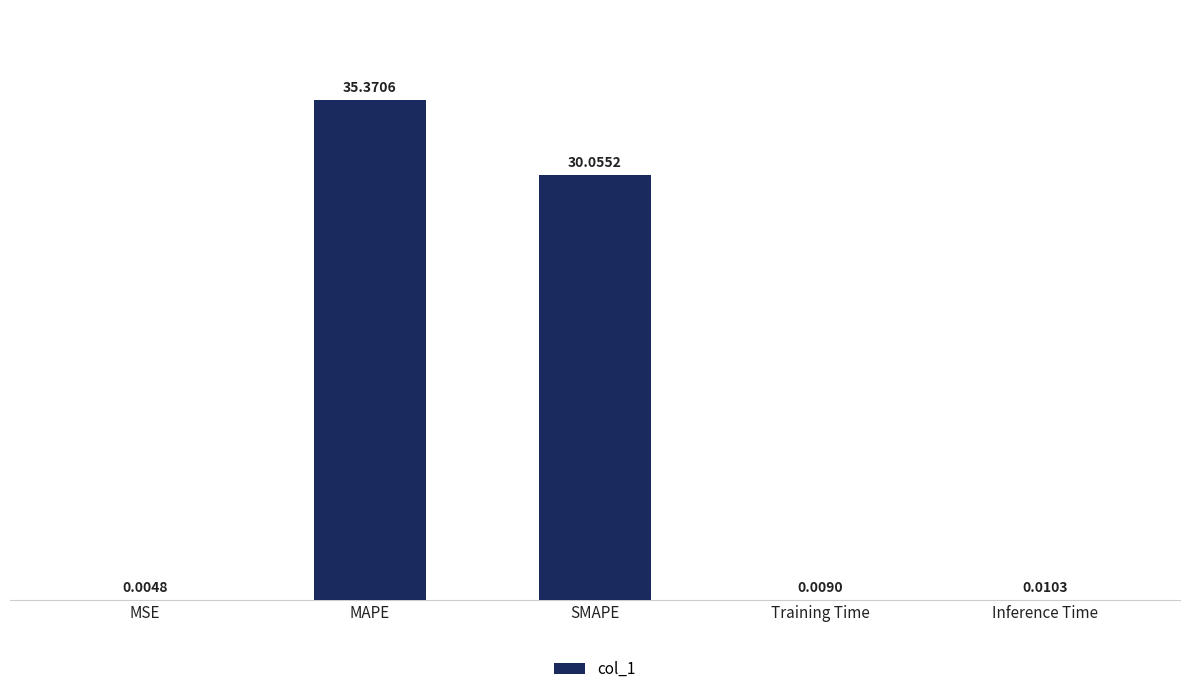

What is the change in value from MSE to MAPE?

+35.4